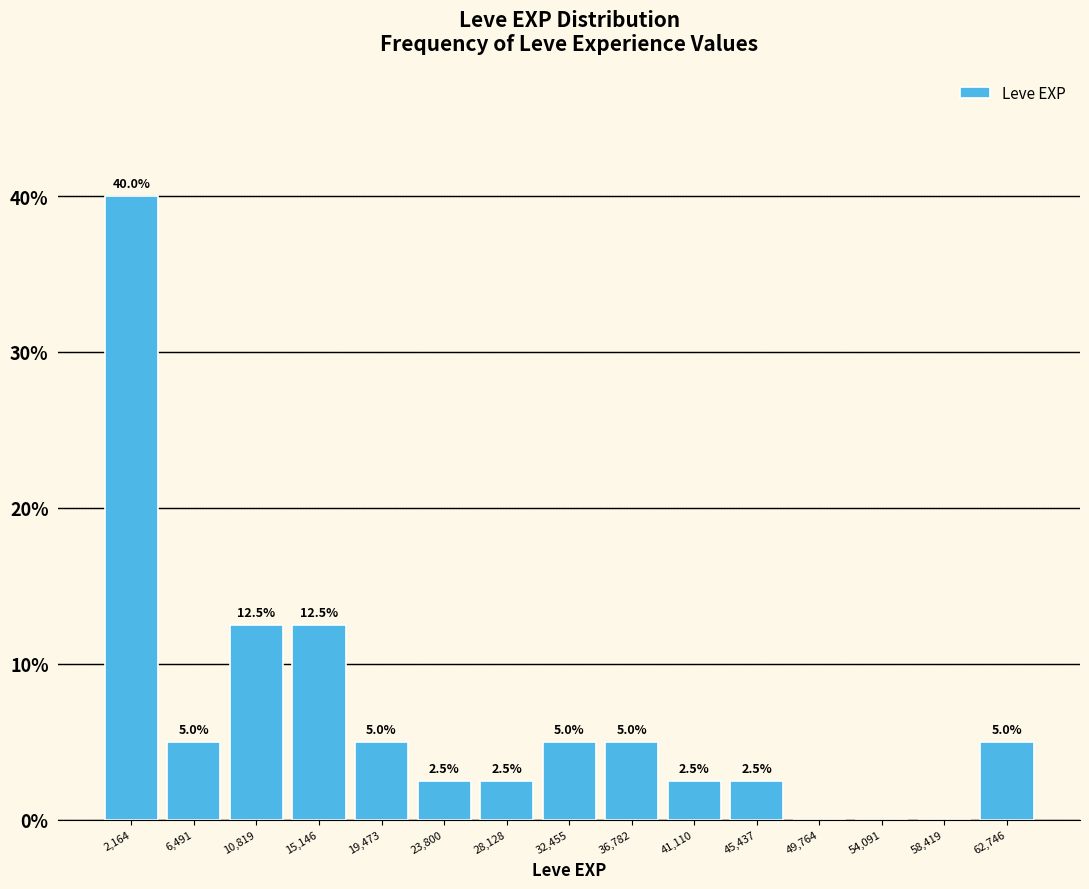

Which range on the x-axis has the tallest bar?

0 to 4500